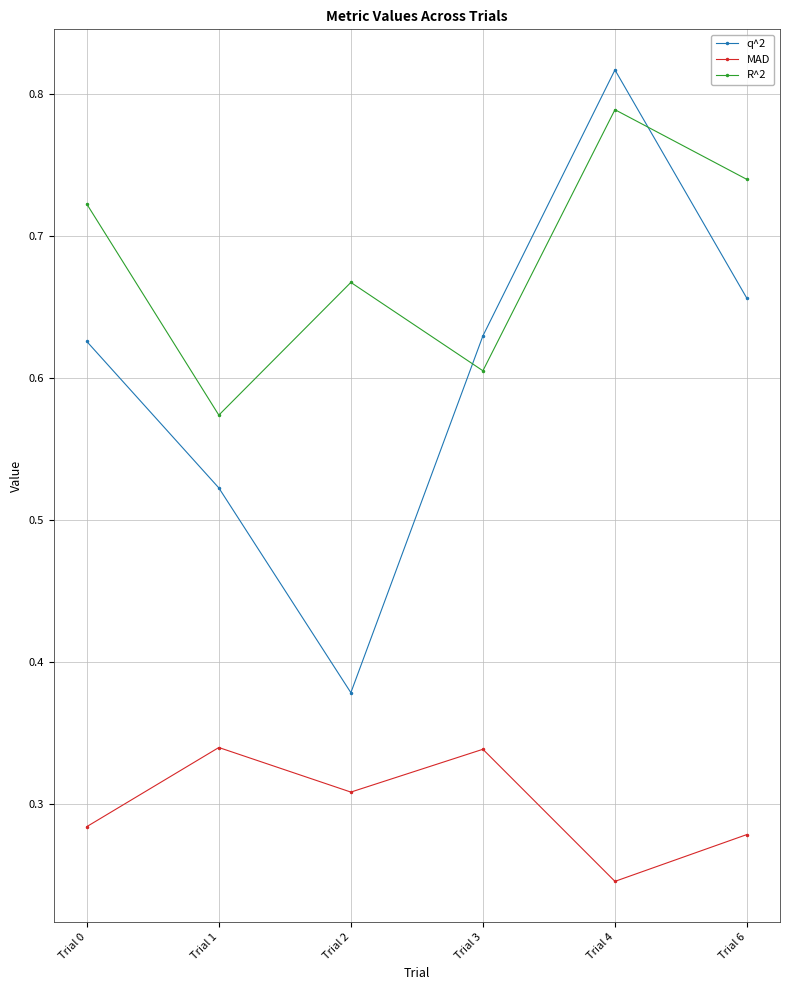

What is the sum of all R^2 values?

4.1